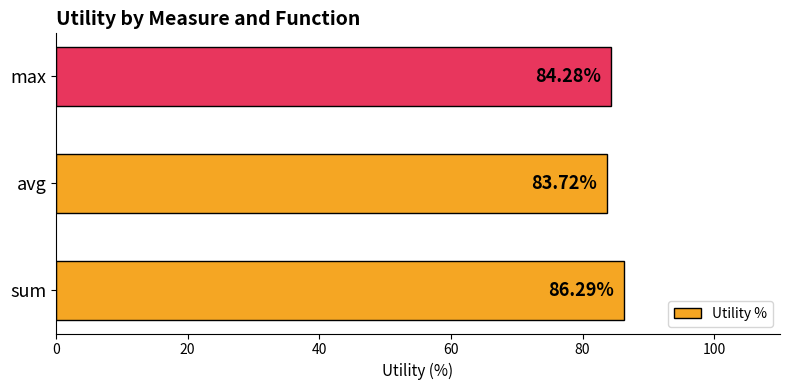

Between sum and max, which is larger?

sum